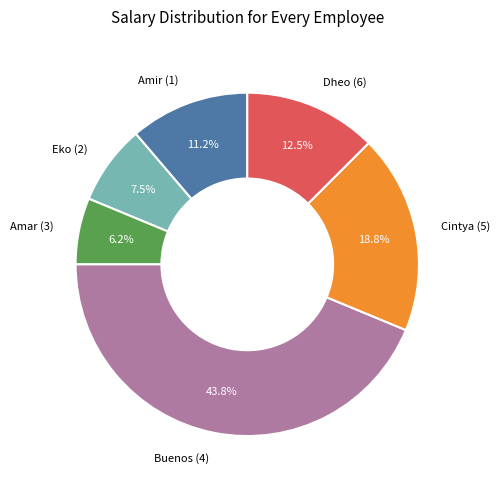

Do Amar (3) and Dheo (6) together represent more than half of the pie?

No